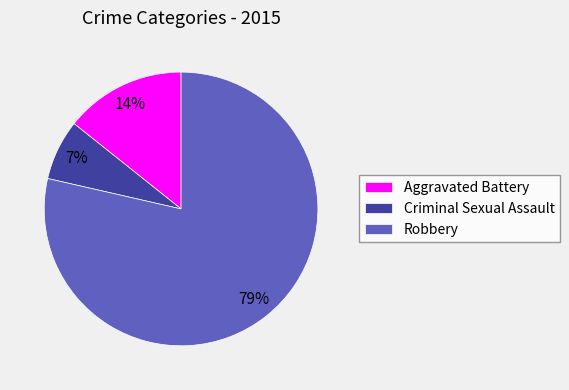

To the nearest percent, what is the average slice percentage?

33%